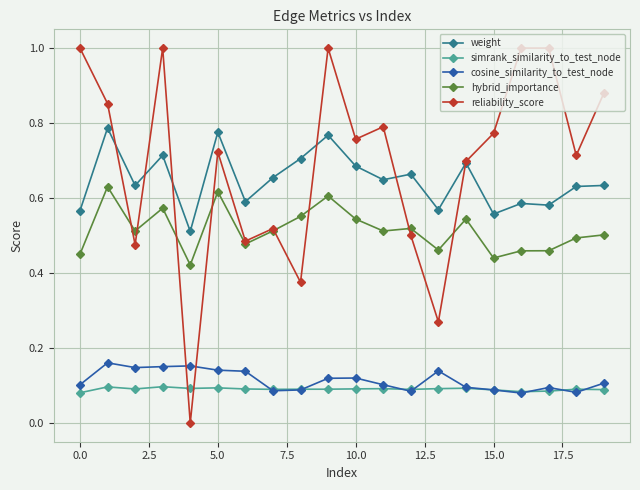

True or false: hybrid_importance and simrank_similarity_to_test_node cross at least once.

False